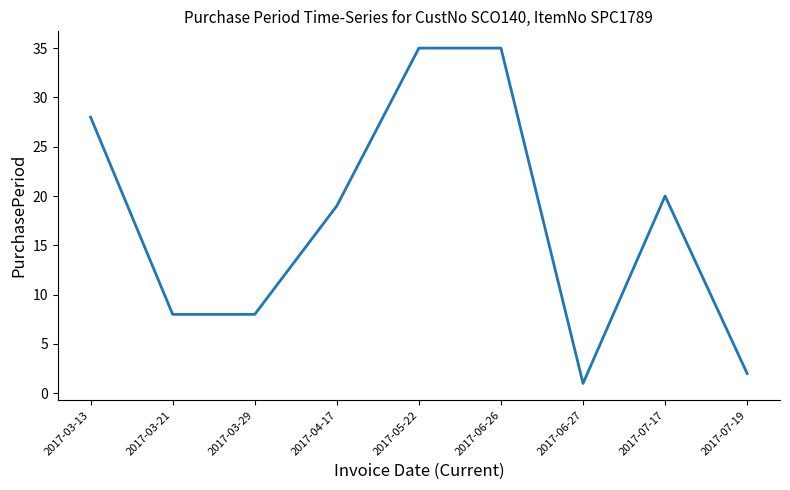

Reading right to left, what are all the values shown in this chart?

2	20	1	35	35	19	8	8	28